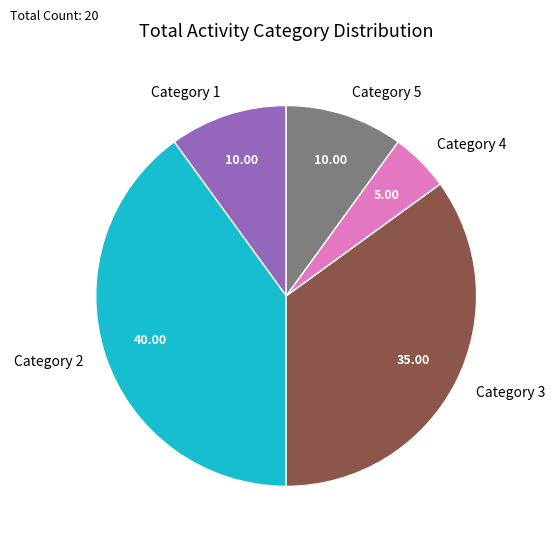

Is Category 5 the majority of the pie?

No